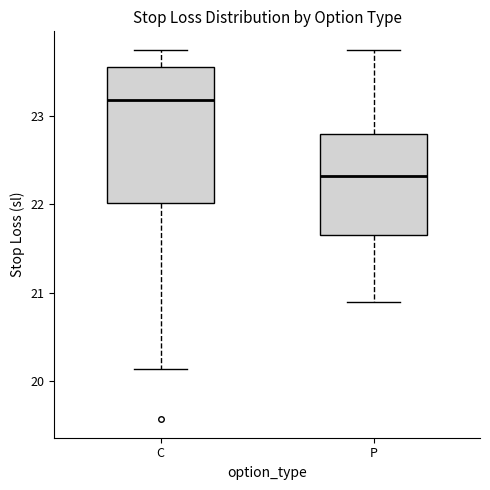

Which box is the tallest, from its lower edge to its upper edge?

C